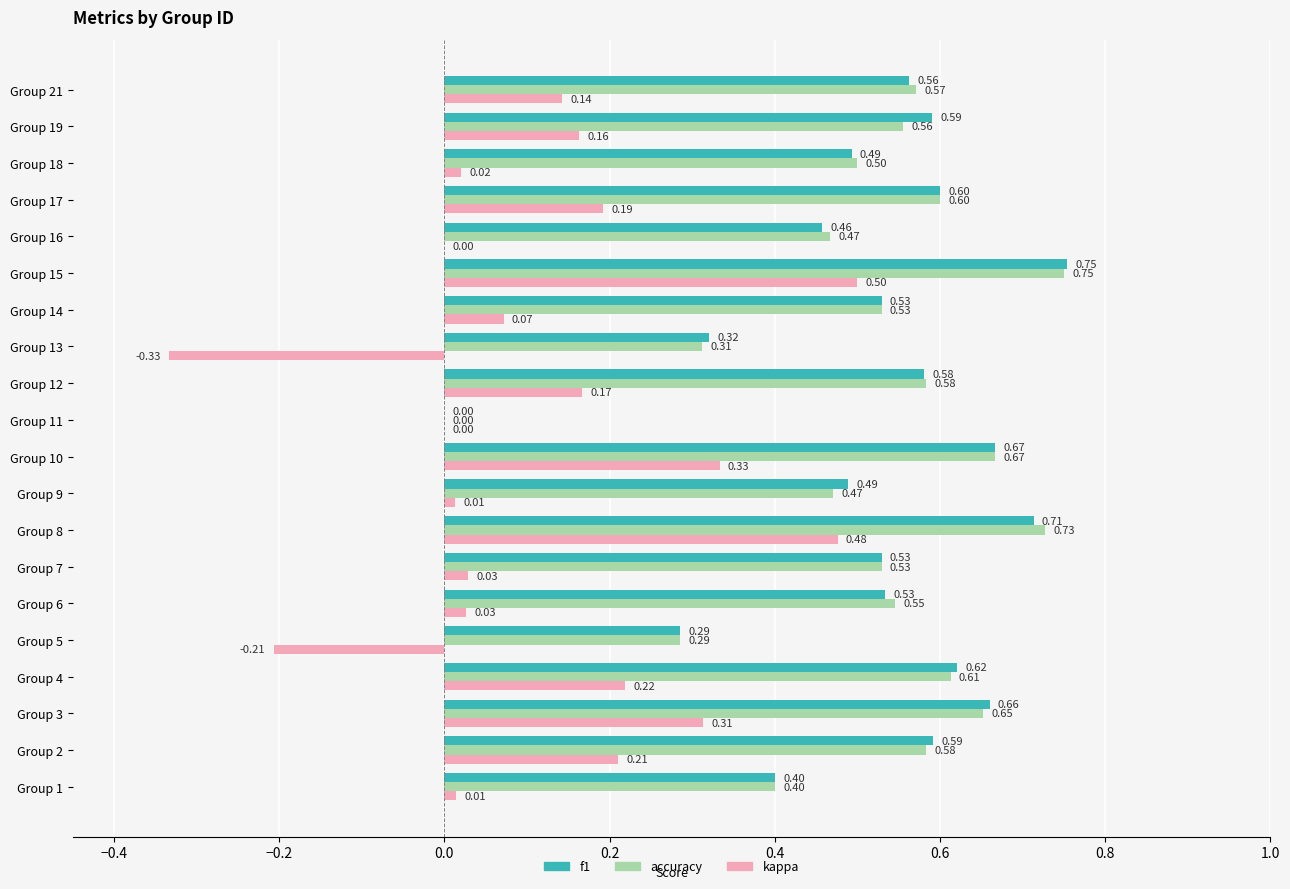

What is the sum of all f1 values?

10.4